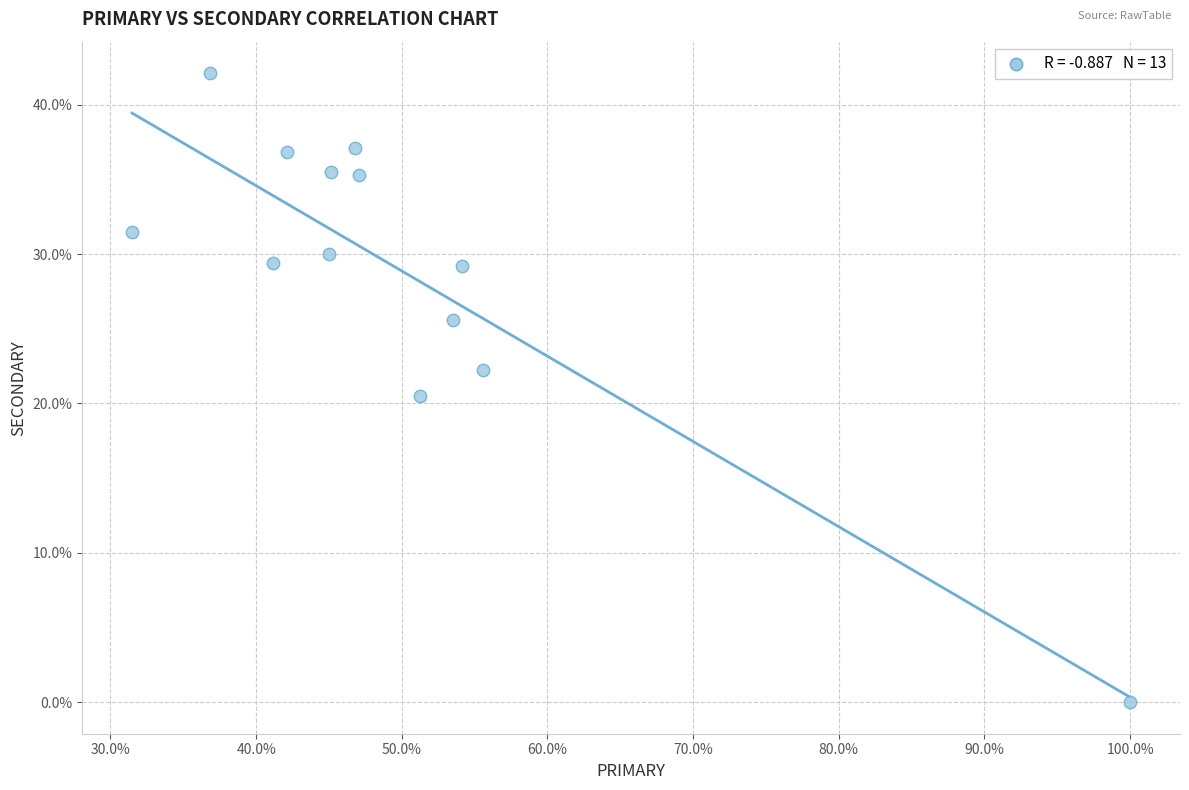

What Y value in the scatter plot is closest to 21?

20.5